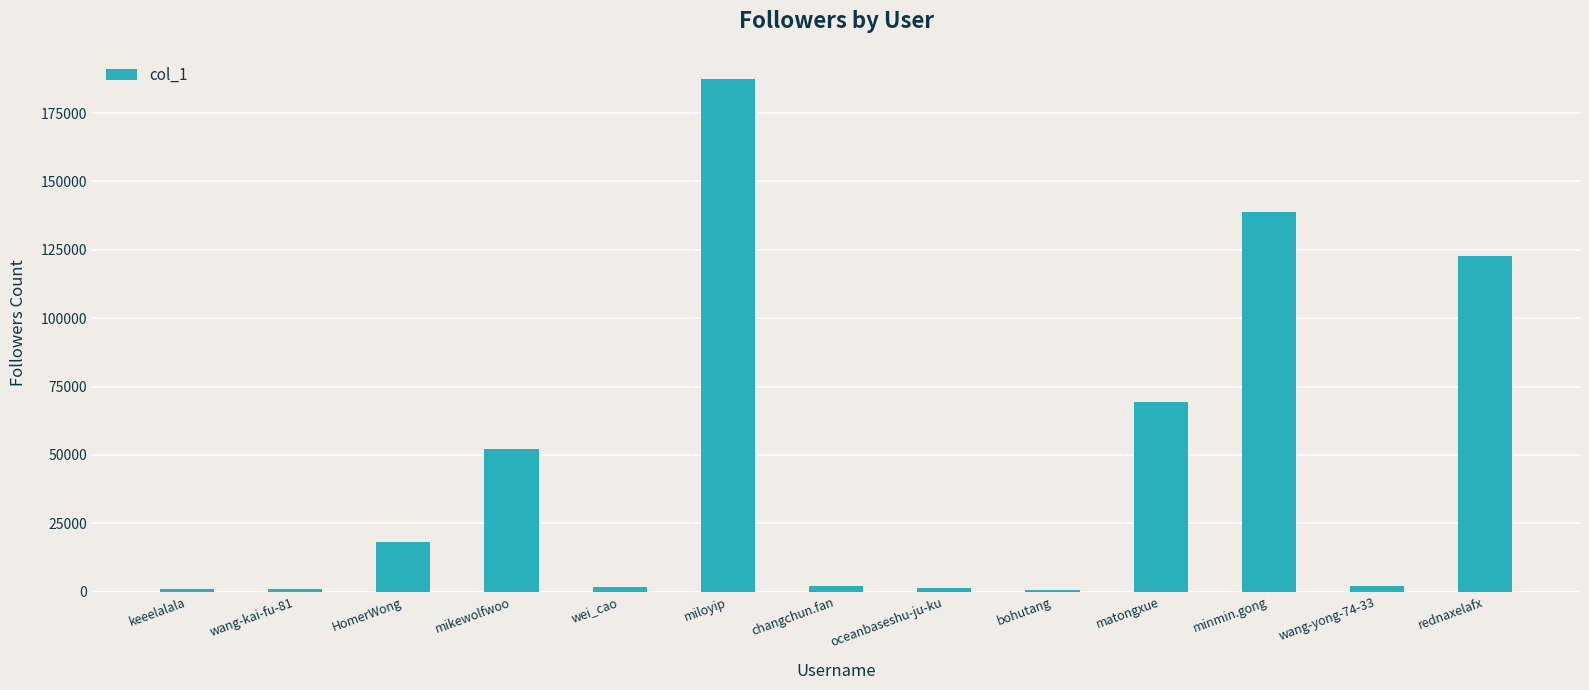

What is the sum of the values at HomerWong and keeelalala?

19124